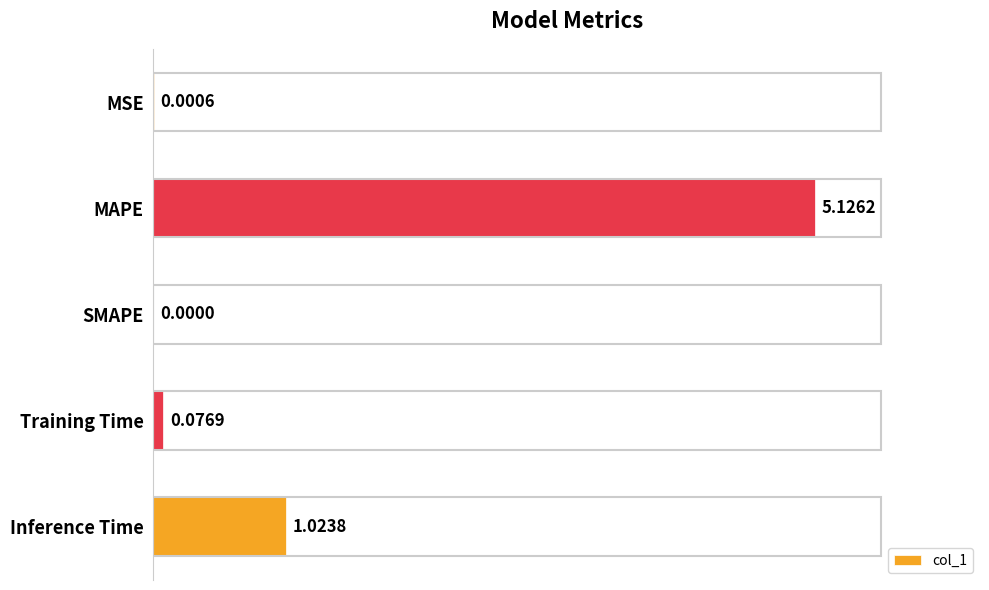

What is the sum of the values at MAPE and Training Time?

5.2